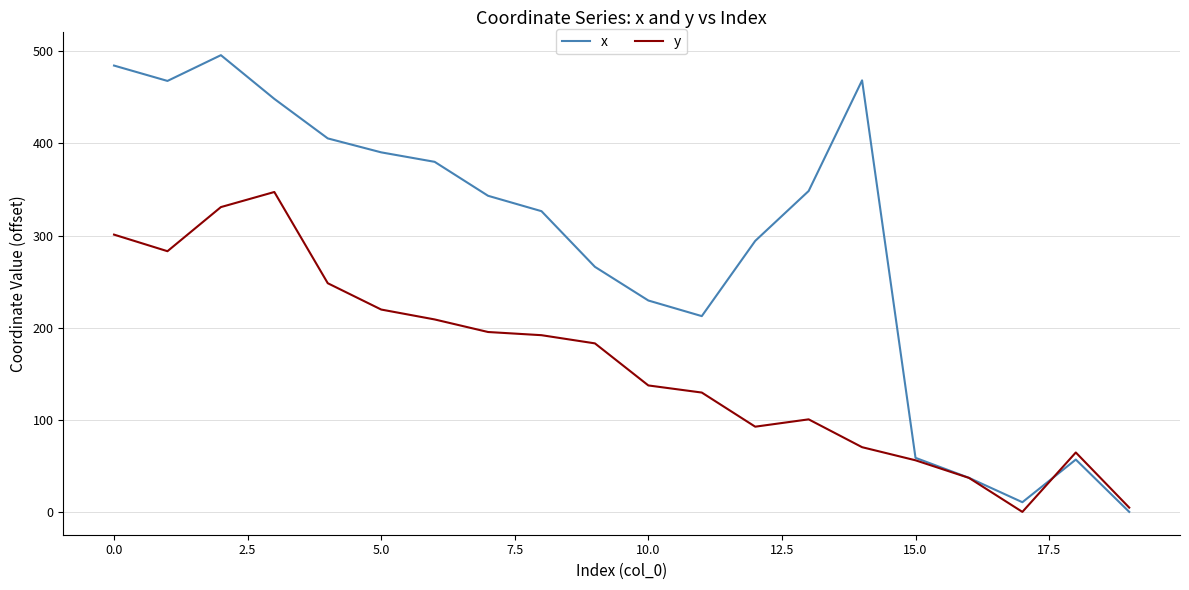

What is the maximum value for x?

495.8